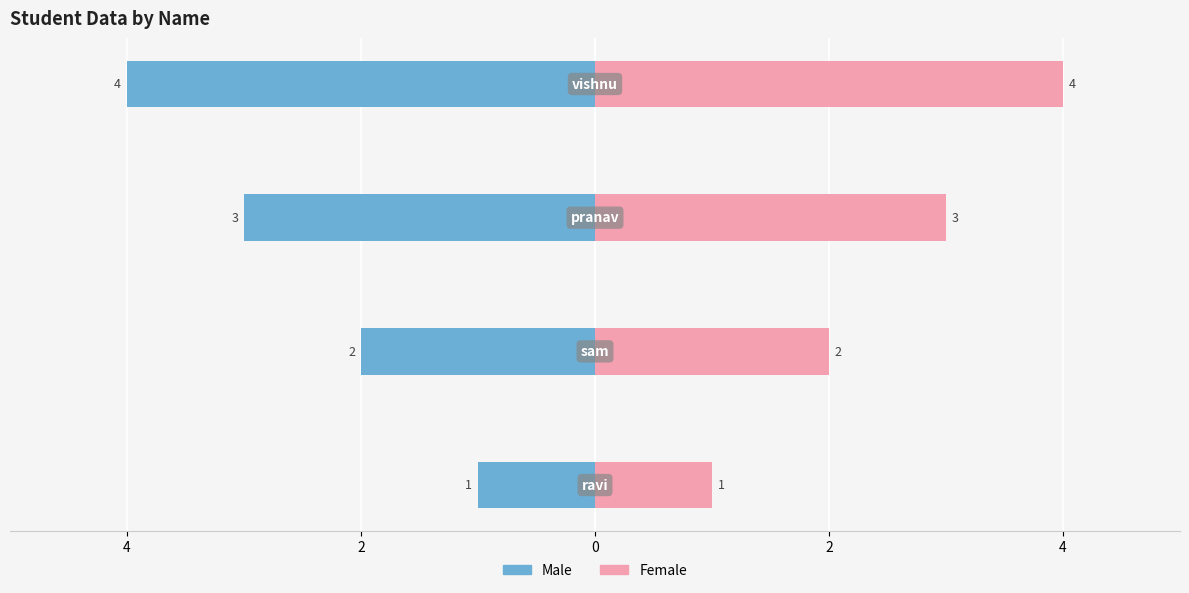

The female series shows 1 at 6. True or false?

False